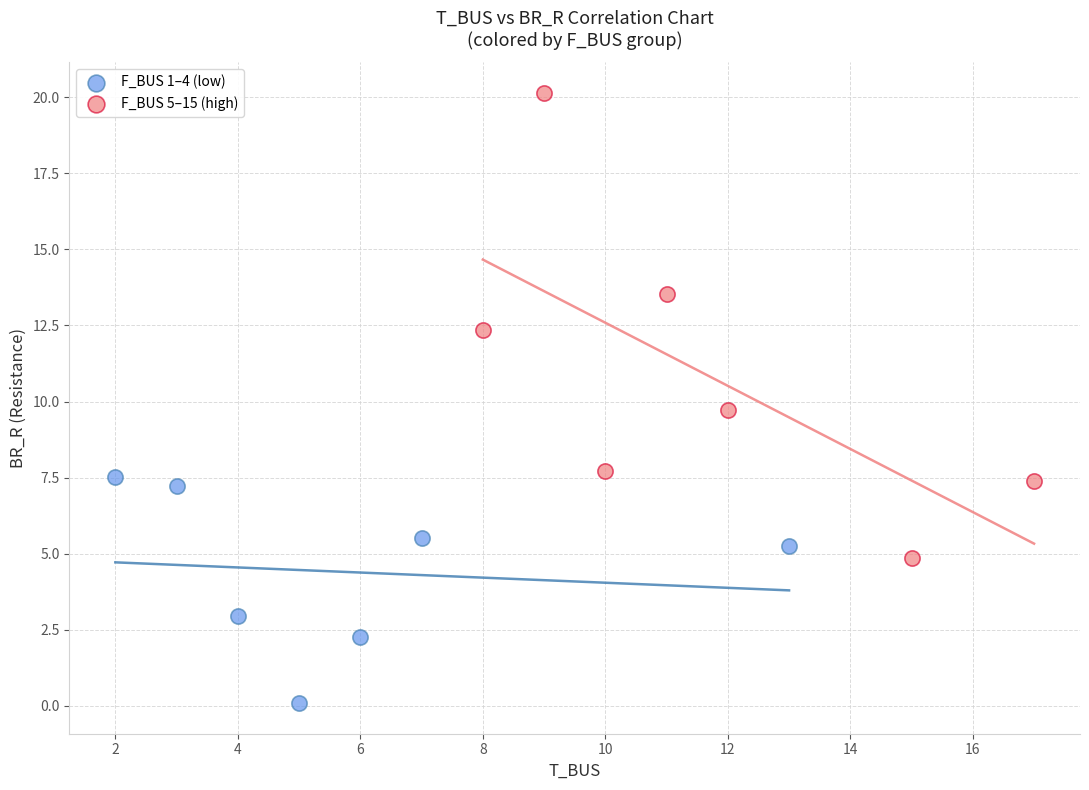

Which series reaches the maximum Y coordinate?

F_BUS 5–15 (high)